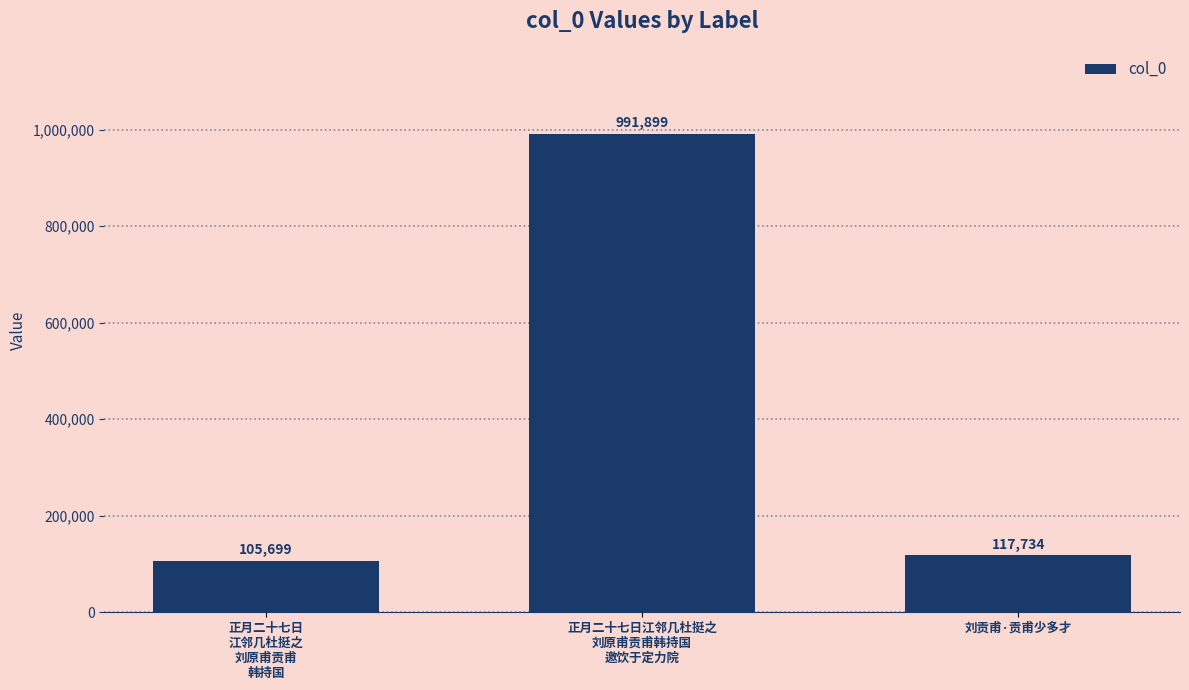

What is the value of the 3rd bar from the left?

117734